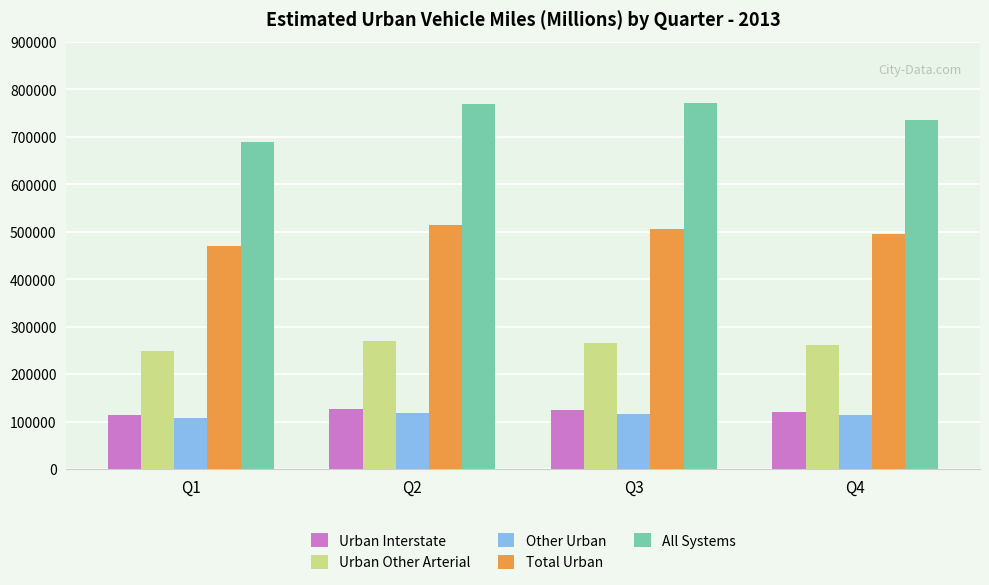

What is the difference between the second highest and second lowest values in the All Systems series?

34279